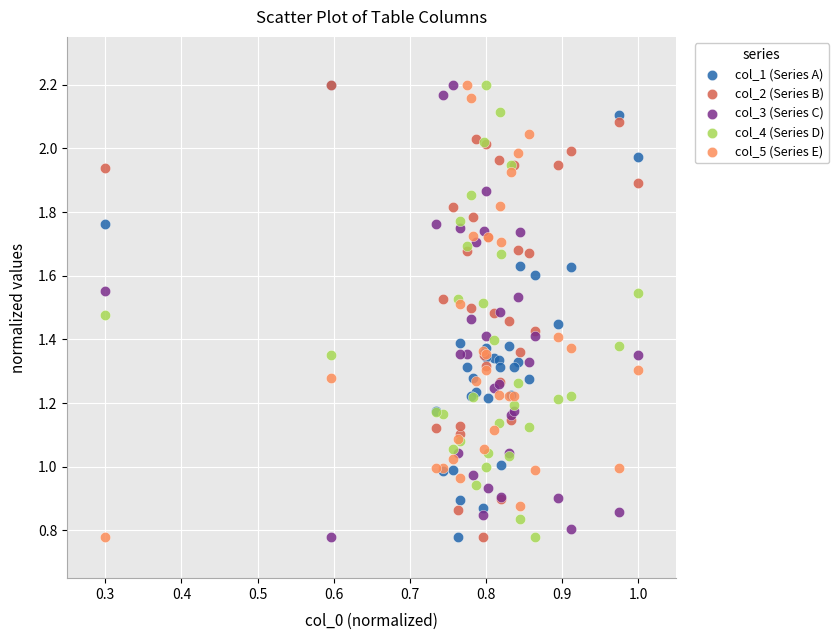

What are all the series names shown in the legend?

col_1 (Series A), col_2 (Series B), col_3 (Series C), col_4 (Series D), col_5 (Series E)